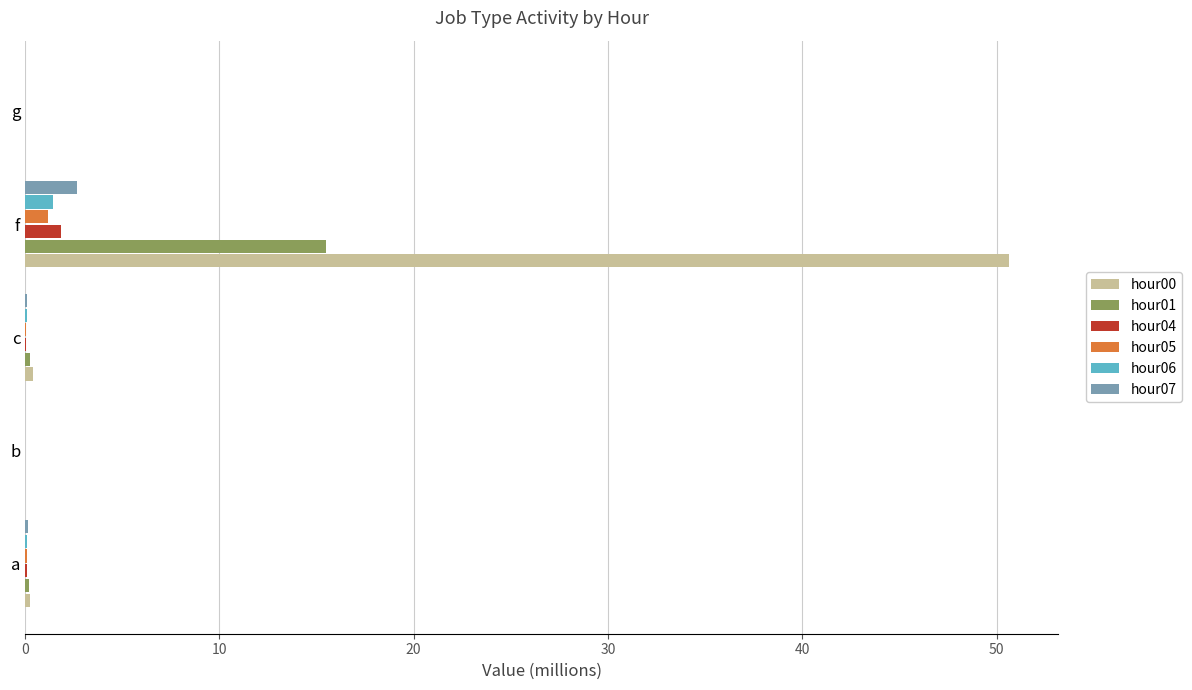

At which category is the sum across all series the highest?

f